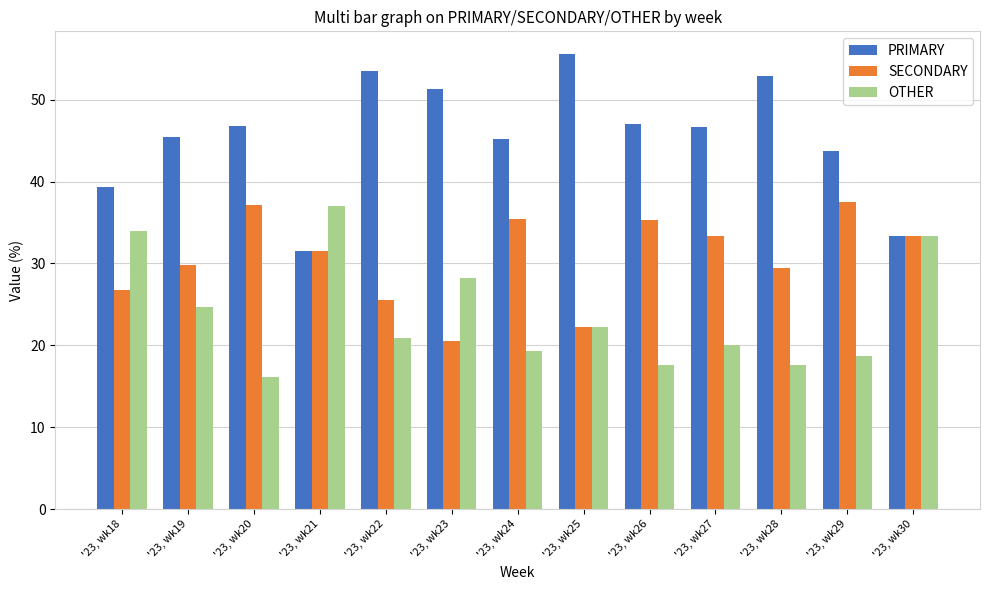

What is the sum of the SECONDARY values at '23, wk27 and '23, wk22?

58.9